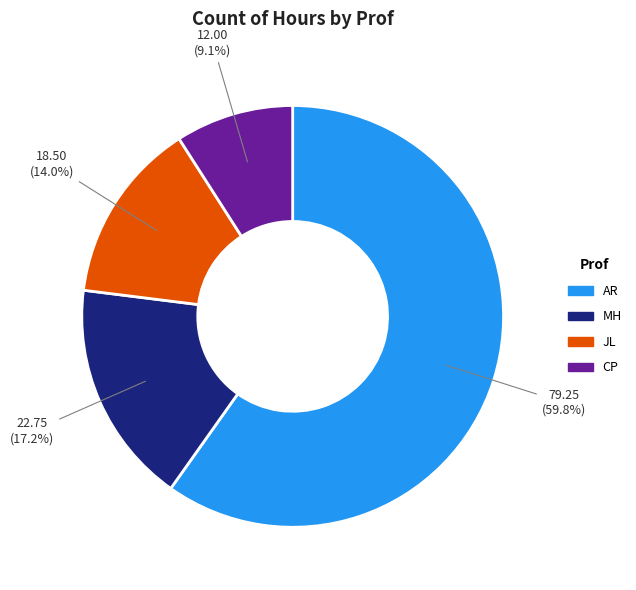

Is there any slice that represents more than half of the pie?

Yes